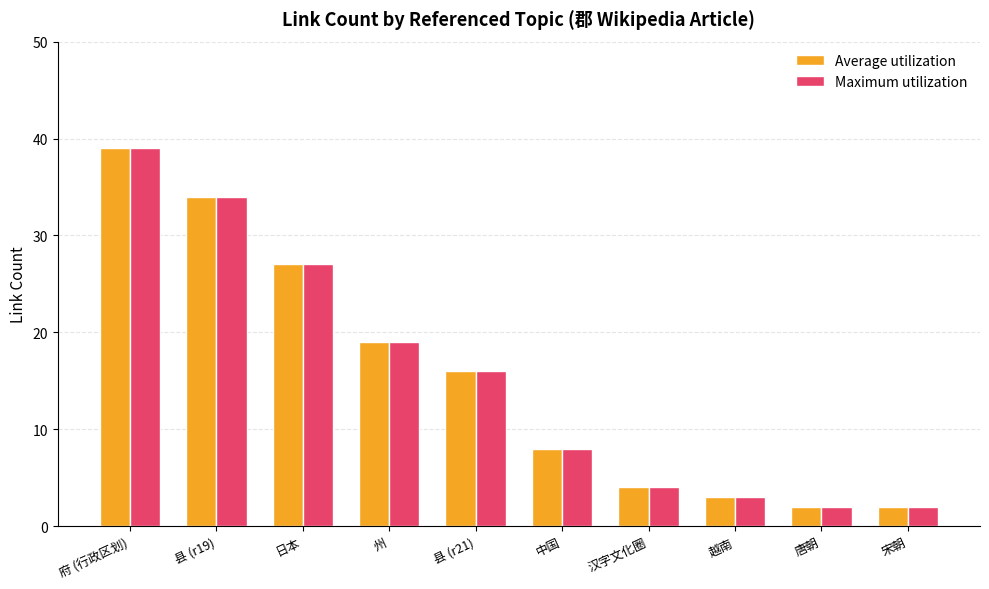

Reading left to right, transcribe all the data shown in this chart.

Average utilization: 39	34	27	19	16	8	4	3	2	2
Maximum utilization: 39	34	27	19	16	8	4	3	2	2